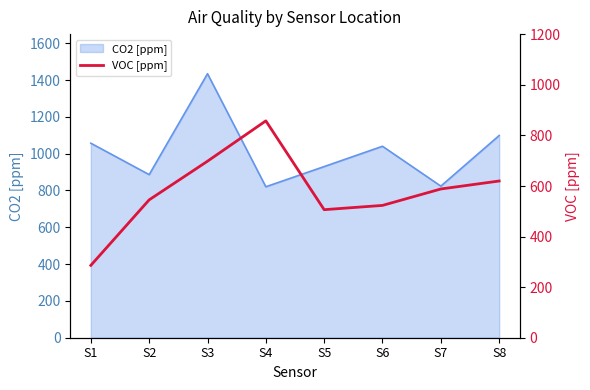

What is the ratio of the value at S5 to the value at S3?

0.7